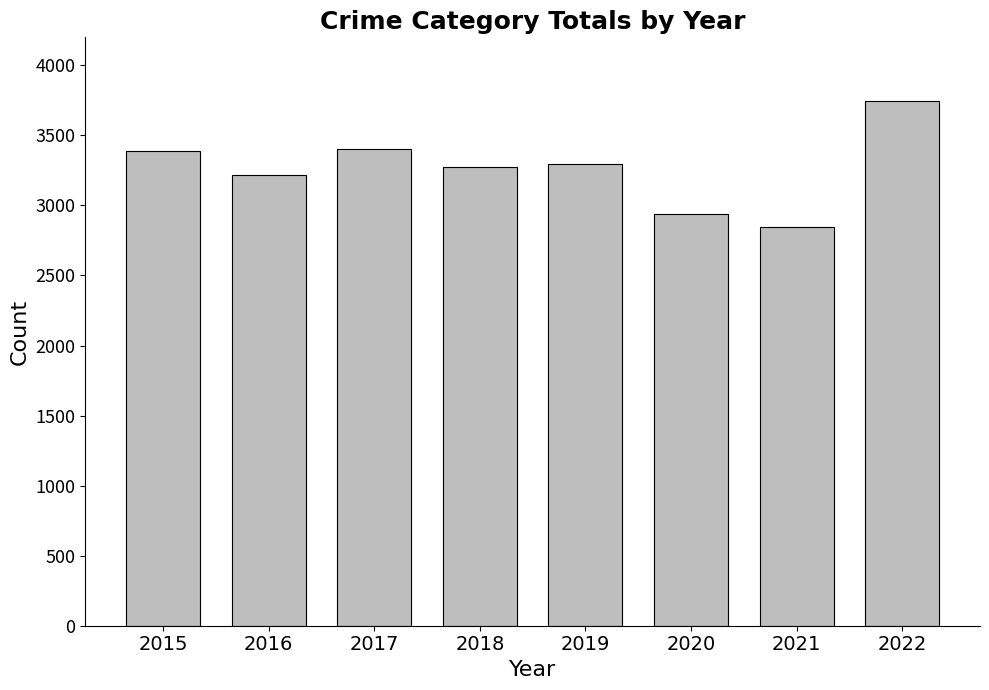

How many bars are there in total?

8